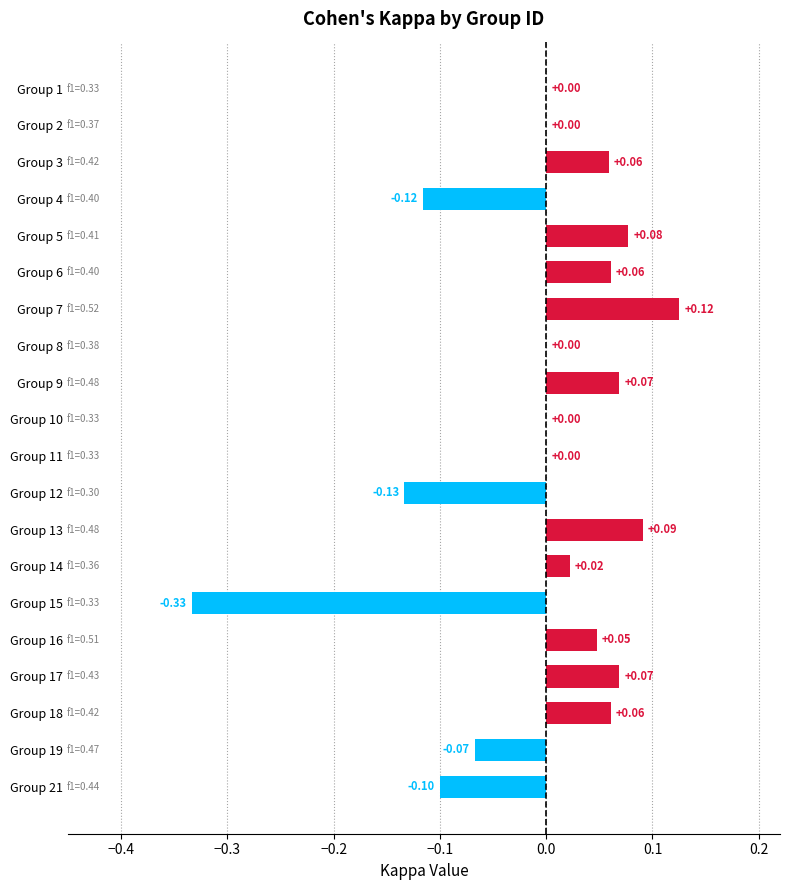

Between Group 4 and Group 8, which is larger?

Group 8